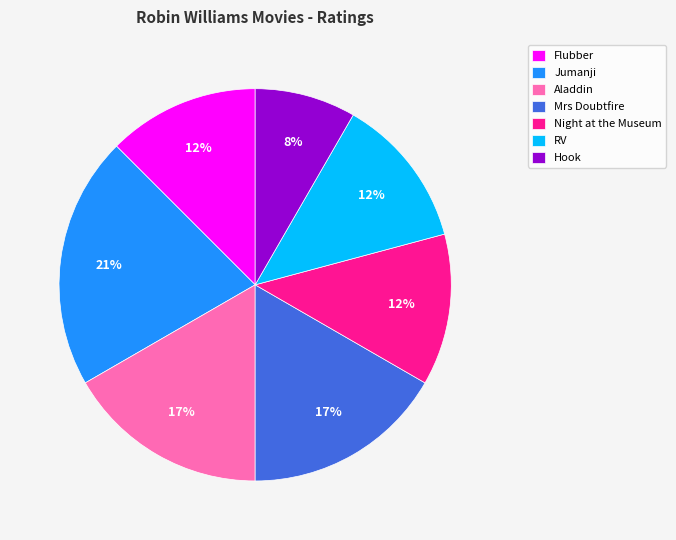

What is the ratio of the value at Hook to the value at Jumanji?

0.4